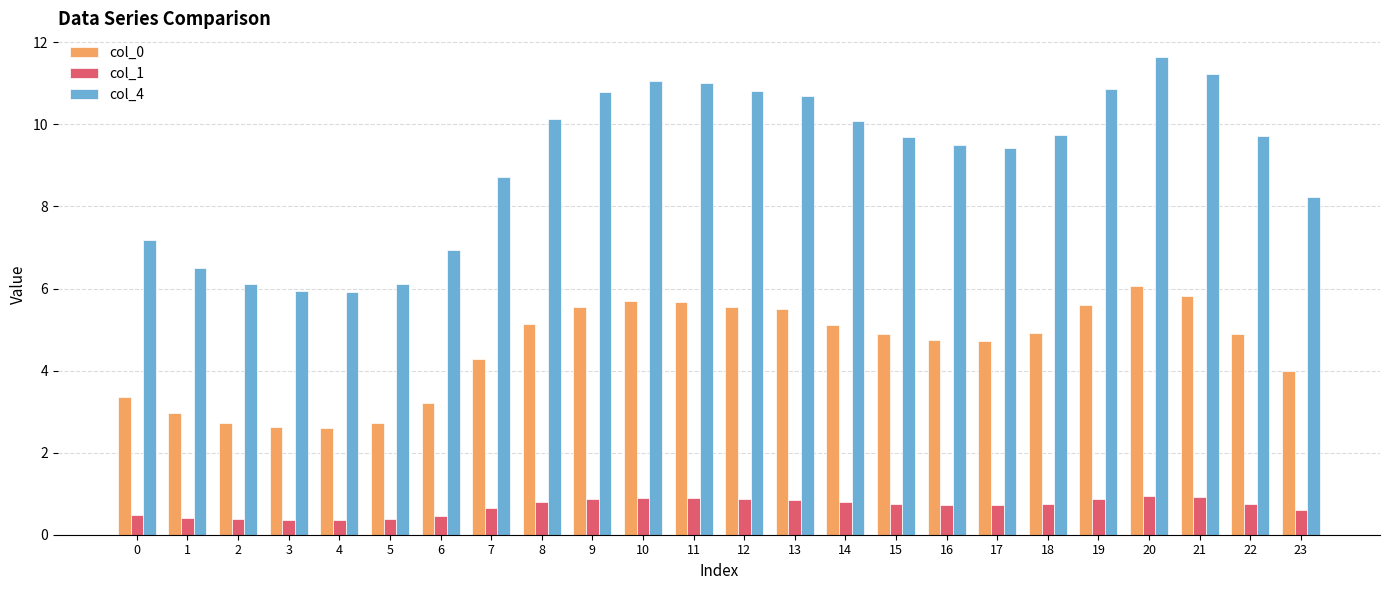

What is the value of the col_1 bar at the 19th from the left?

0.8